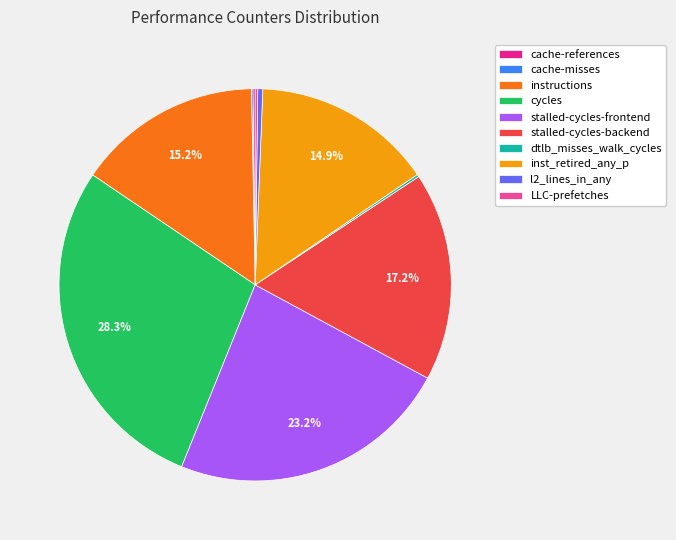

The l2_lines_in_any slice represents 0% of the pie. True or false?

True